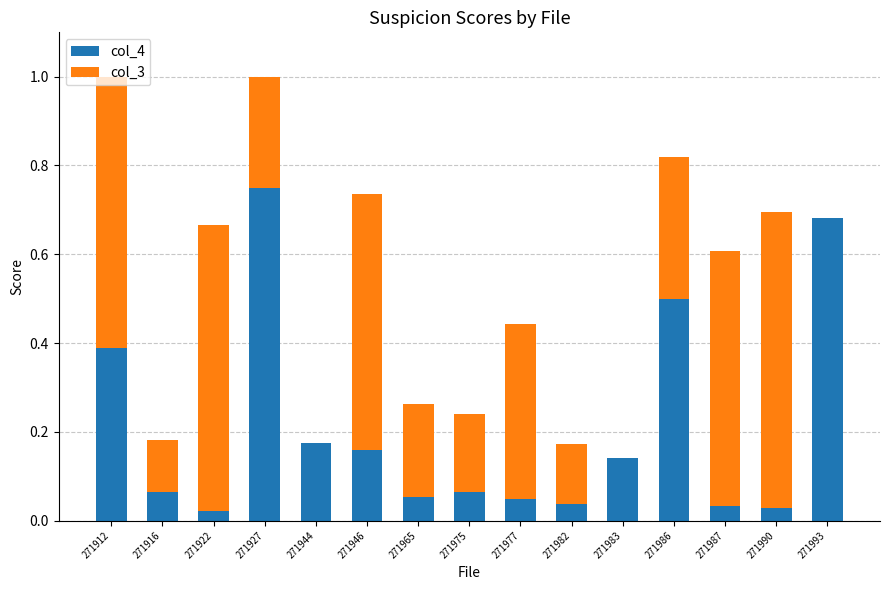

Which category has the highest value in the col_4 series?

271927